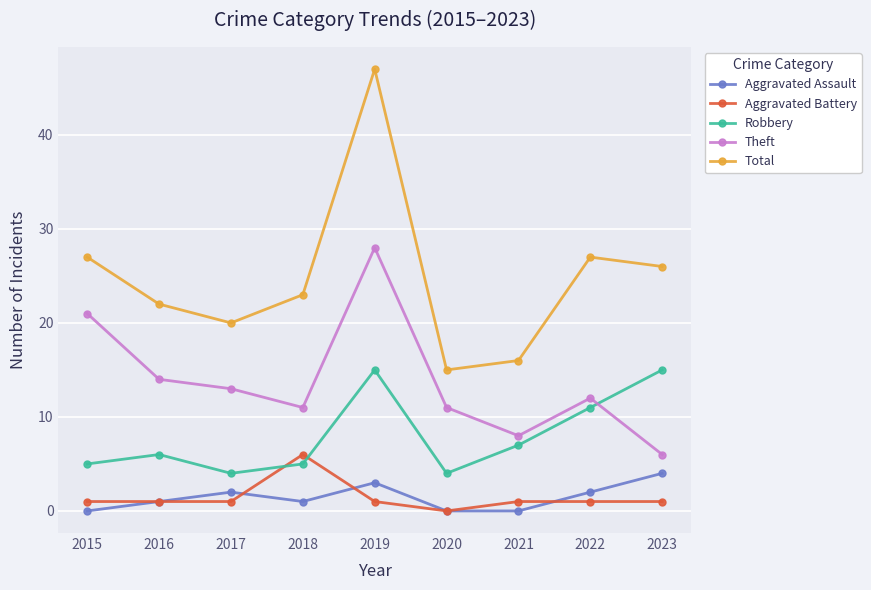

True or false: Theft and Aggravated Assault cross at least once.

False